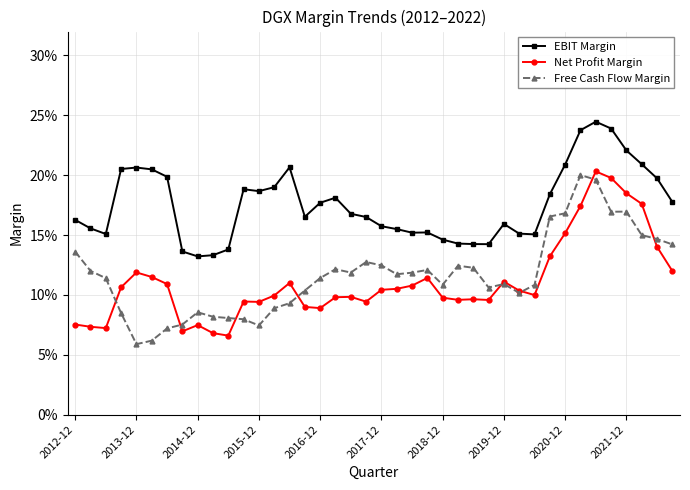

At which category does Free Cash Flow Margin reach its first local valley?

2013-12